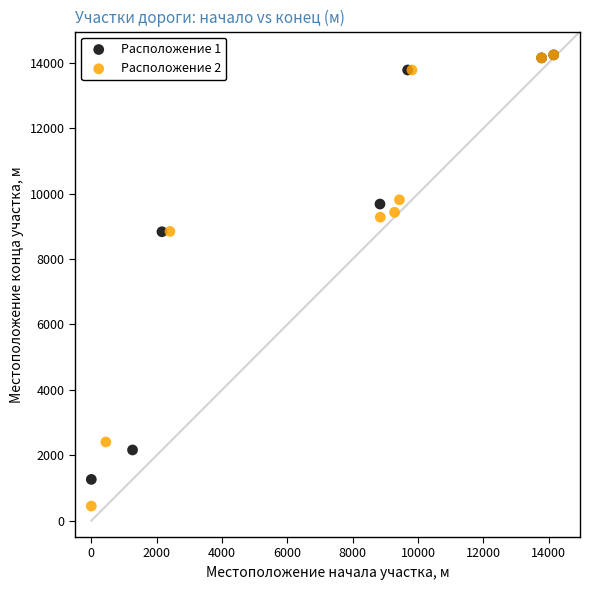

Which series has the widest spread of Y values?

Расположение 2